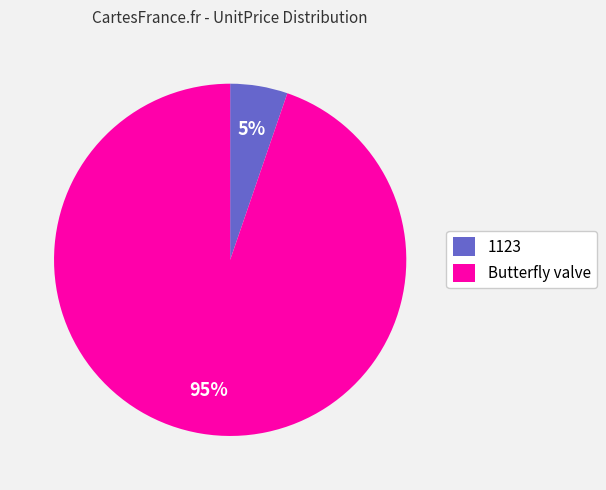

Is the sum of 1123 and Butterfly valve greater than half?

Yes